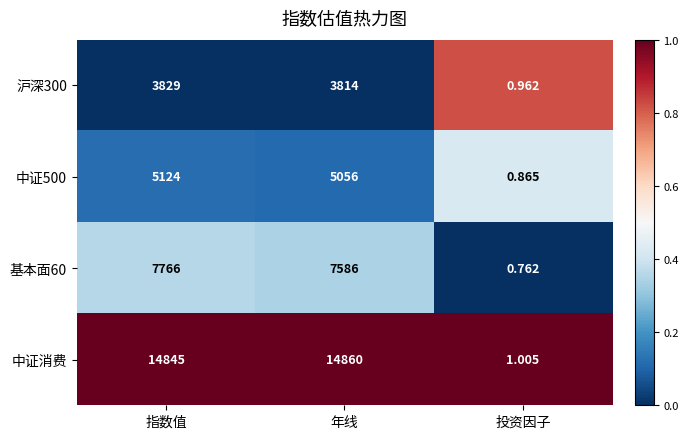

Rank the categories by 中证消费 value from highest to lowest.

年线, 指数值, 投资因子